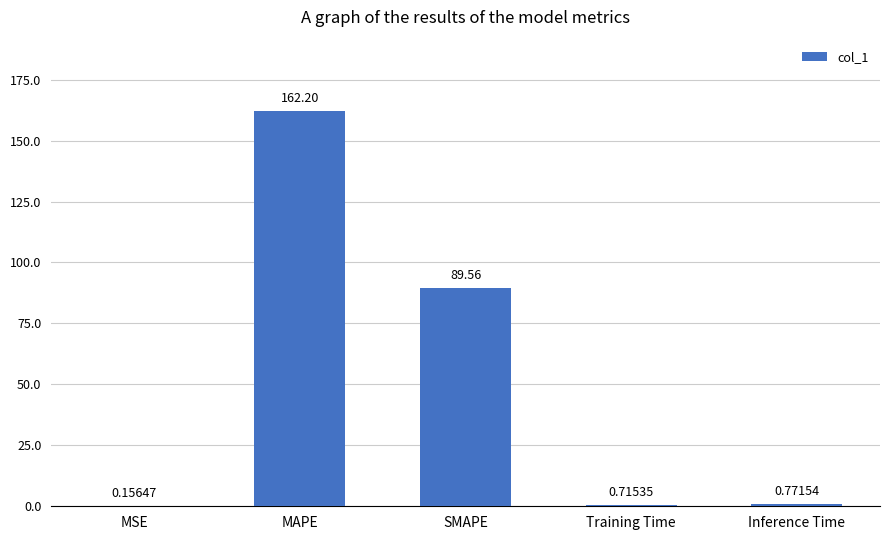

Which label corresponds to the largest value in the chart?

MAPE